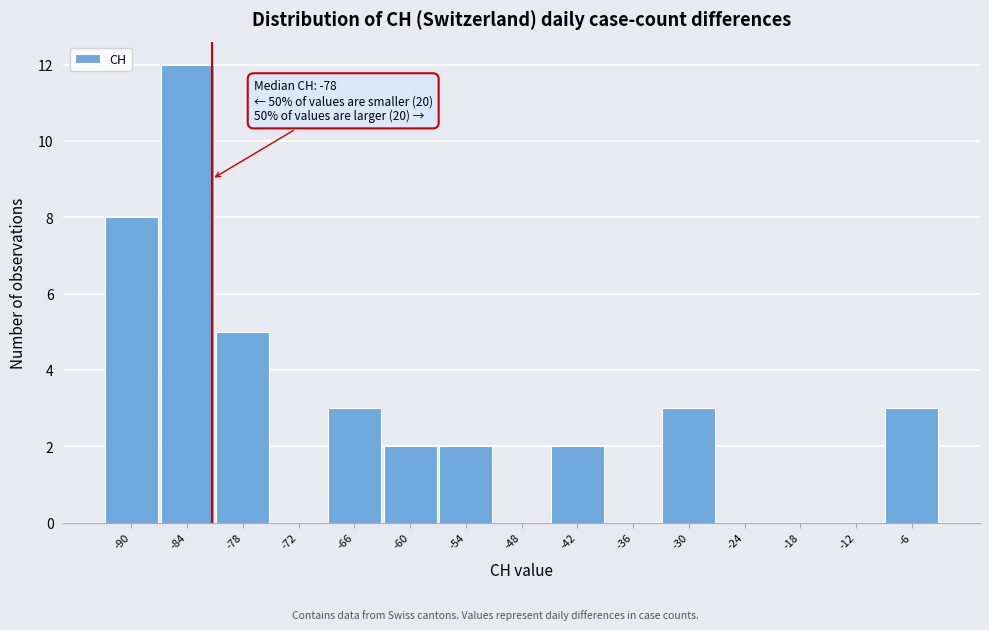

Reading left to right, transcribe all the data shown in this chart.

-90=8	-84=12	-78=5	-72=0	-66=3	-60=2	-54=2	-48=0	-42=2	-36=0	-30=3	-24=0	-18=0	-12=0	-6=3